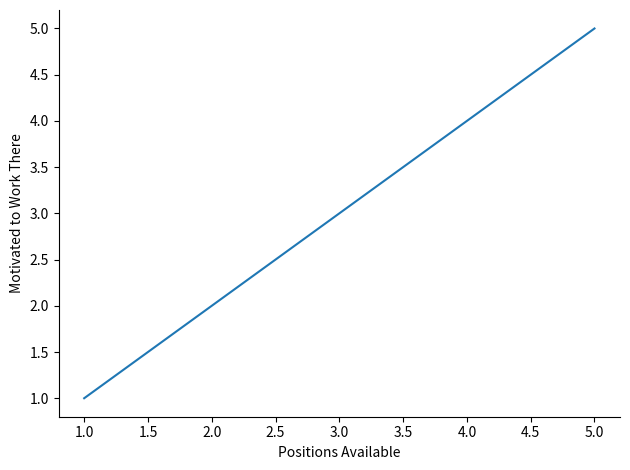

True or false: the data has more than 2 interior local peaks.

False